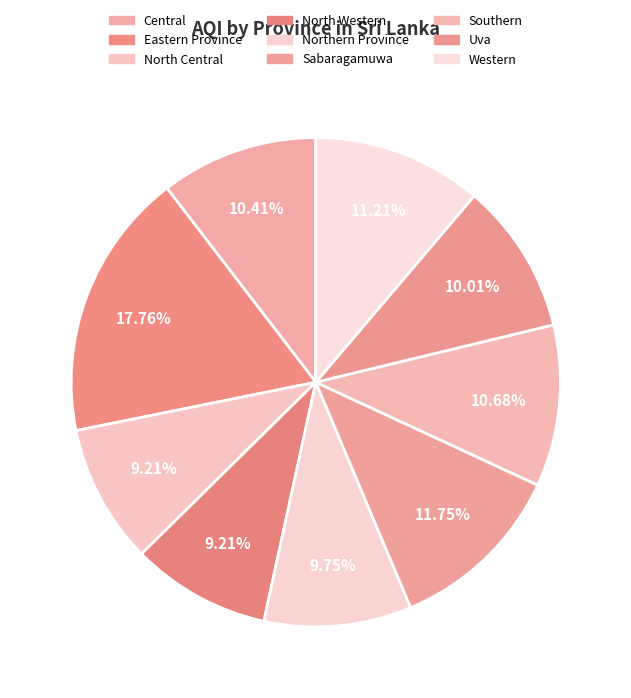

Approximately how many times larger is the value at North Western compared to Uva?

0.9